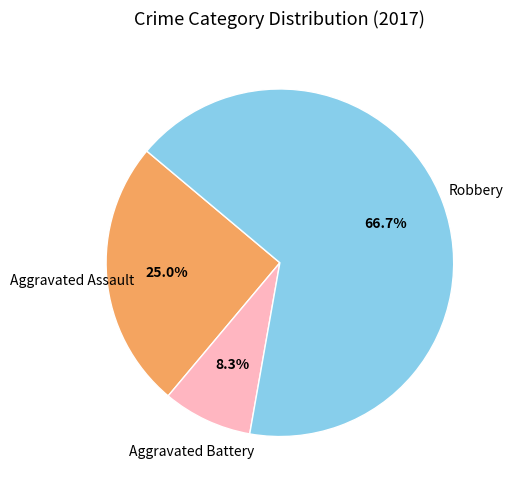

Does any single category account for the majority?

Yes